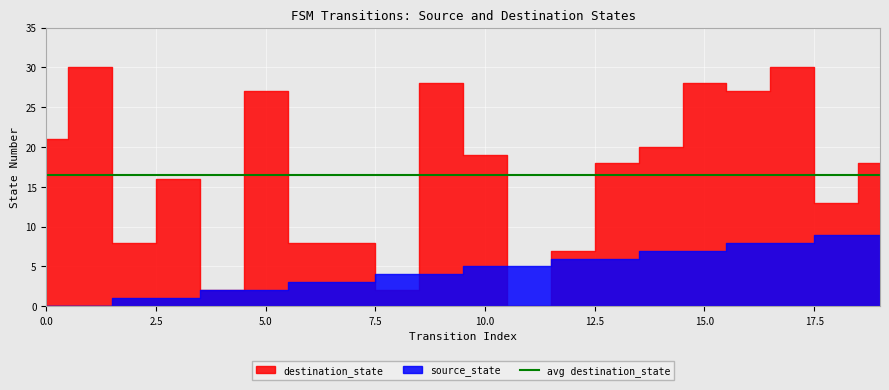

What is the difference between the highest and lowest values at 5?

25